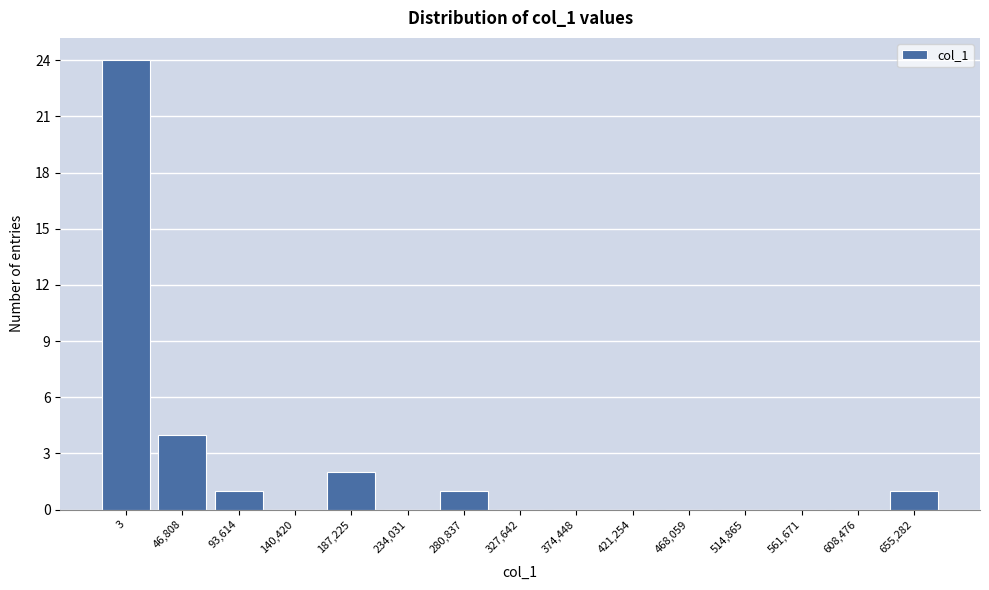

Reading right to left, list all the values displayed in this chart.

655,282=1	608,476=0	561,671=0	514,865=0	468,059=0	421,254=0	374,448=0	327,642=0	280,837=1	234,031=0	187,225=2	140,420=0	93,614=1	46,808=4	3=24